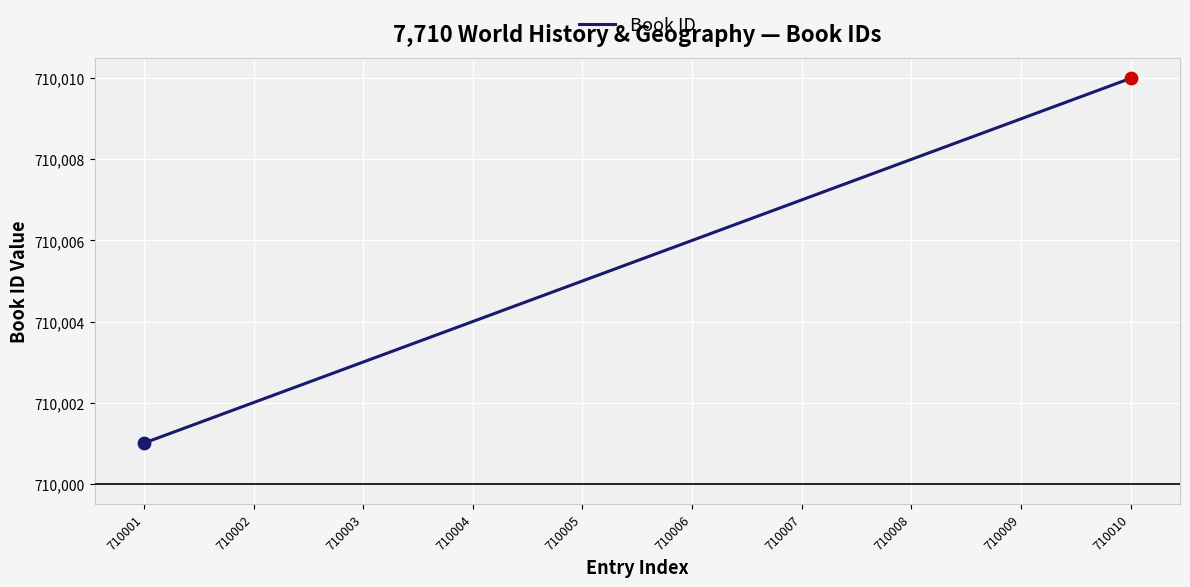

Approximately how many times larger is the value at 710010 compared to 710003?

1.0